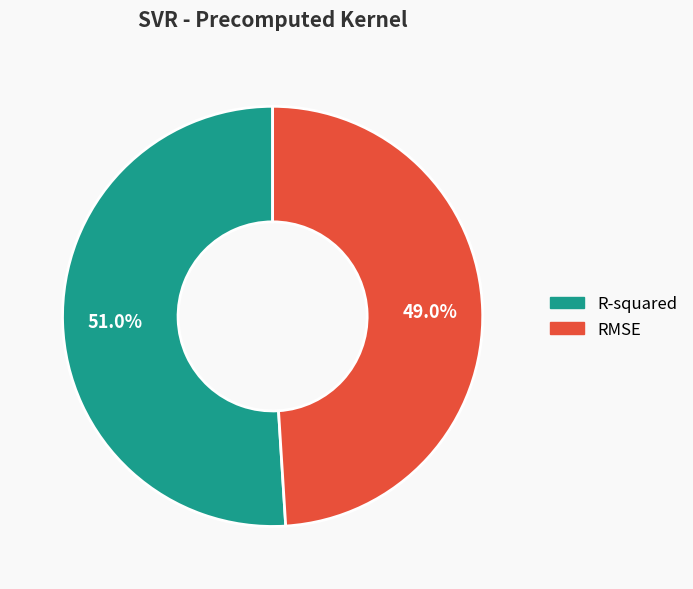

How many segments does this pie chart have?

2